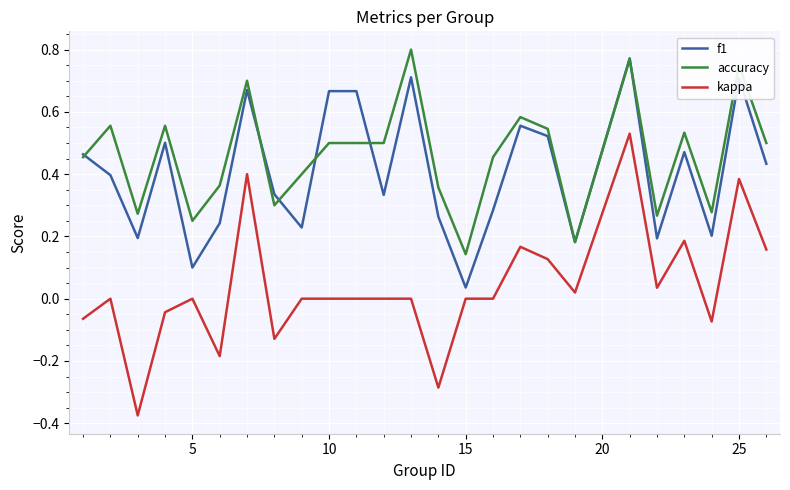

True or false: f1 and kappa intersect in this chart.

False